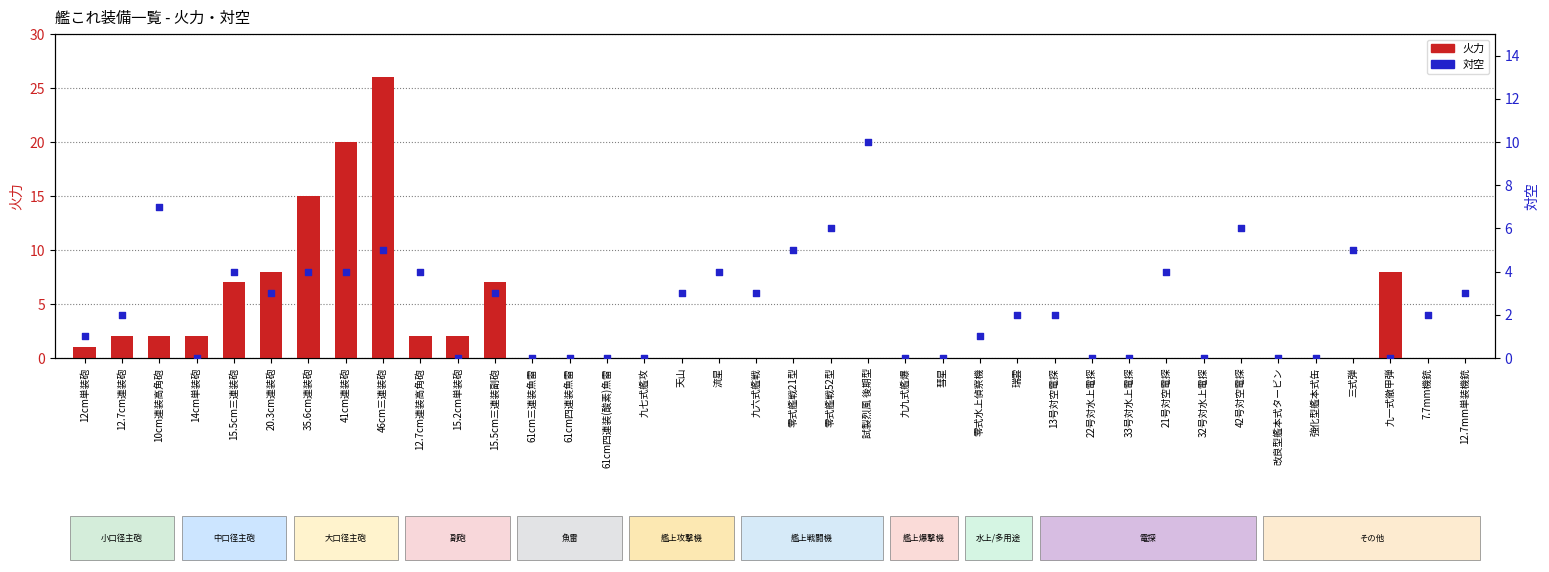

At which category is the sum across all series the highest?

46cm三連装砲